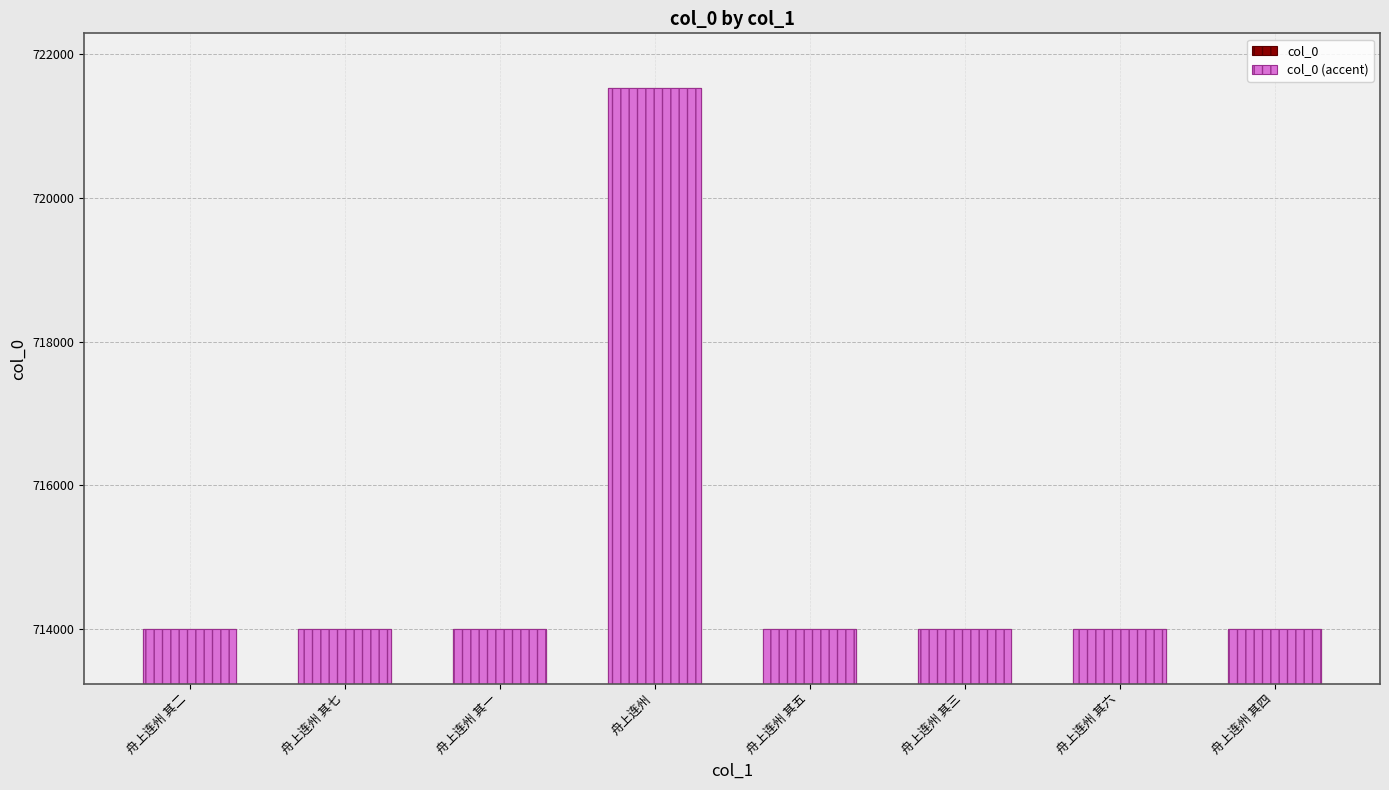

What are all the series names shown in the legend?

col_0, col_0 (accent)